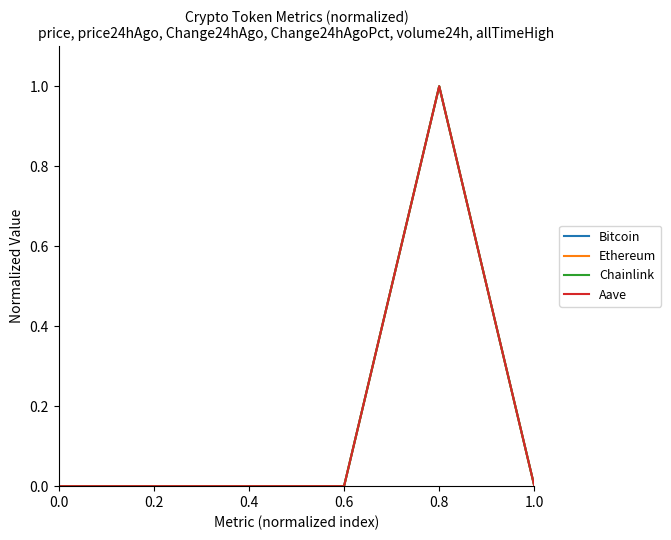

The Chainlink series shows 0.0 at 1.0. True or false?

True